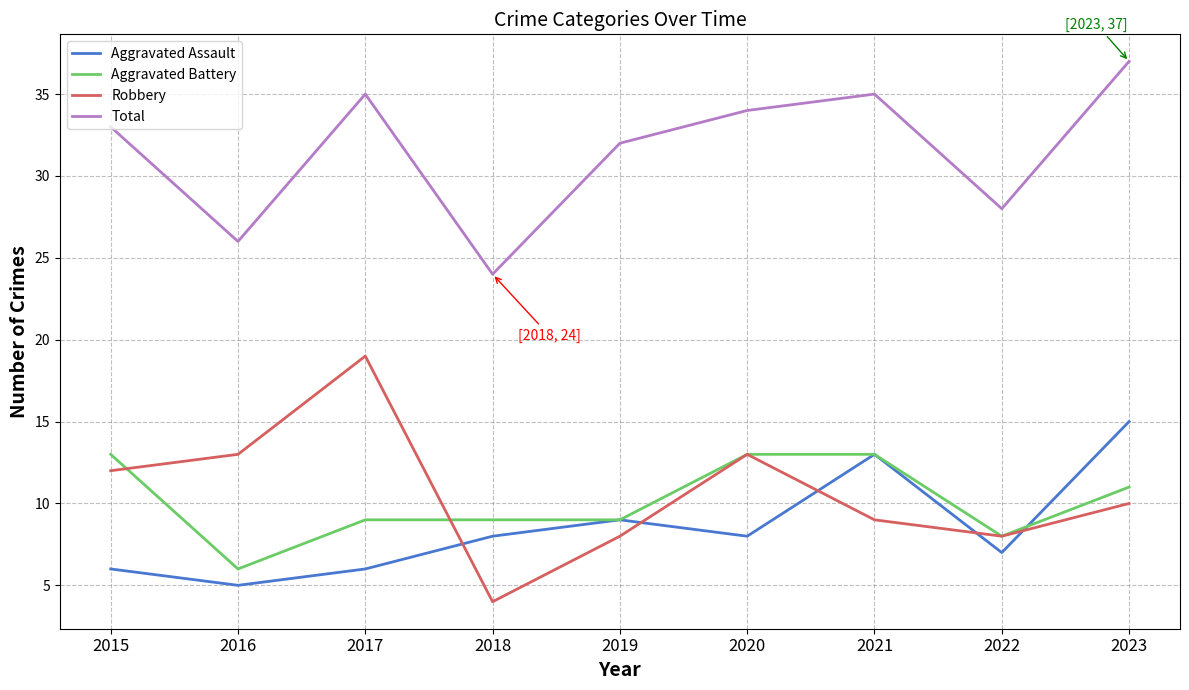

At which category is the sum across all series the highest?

2023